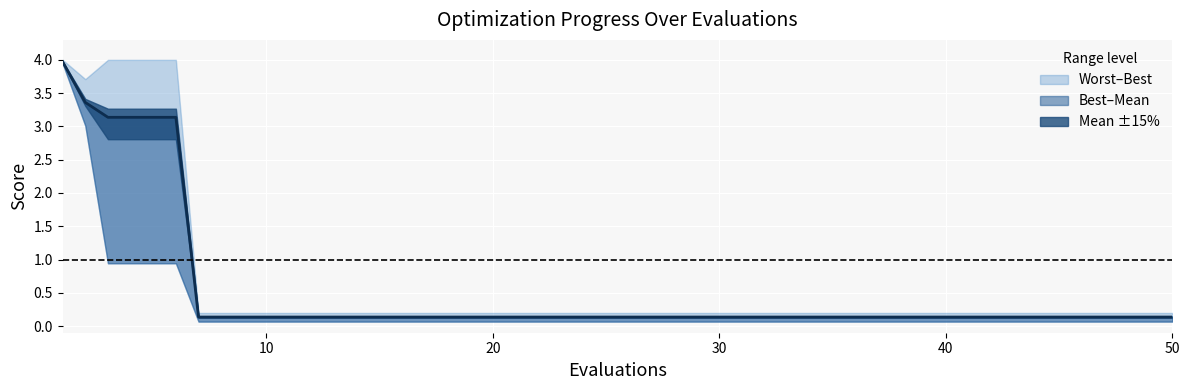

The value at 30 is 1.4. True or false?

False